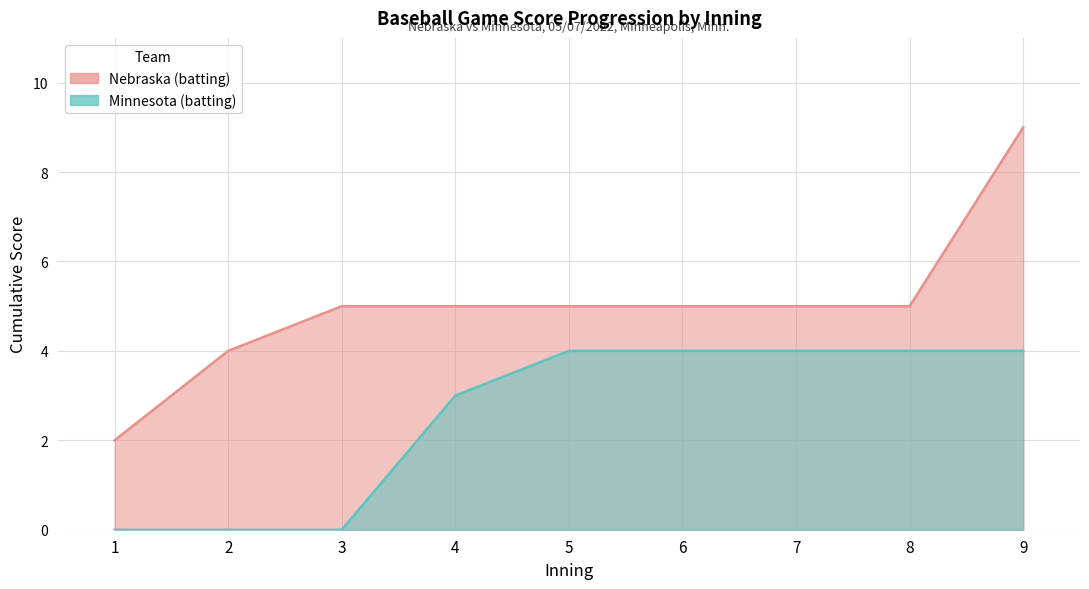

Reading left to right, what are all the values shown in this chart?

Nebraska (batting): 1=2	2=4	3=5	4=5	5=5	6=5	7=5	8=5	9=9
Minnesota (batting): 1=0	2=0	3=0	4=3	5=4	6=4	7=4	8=4	9=4